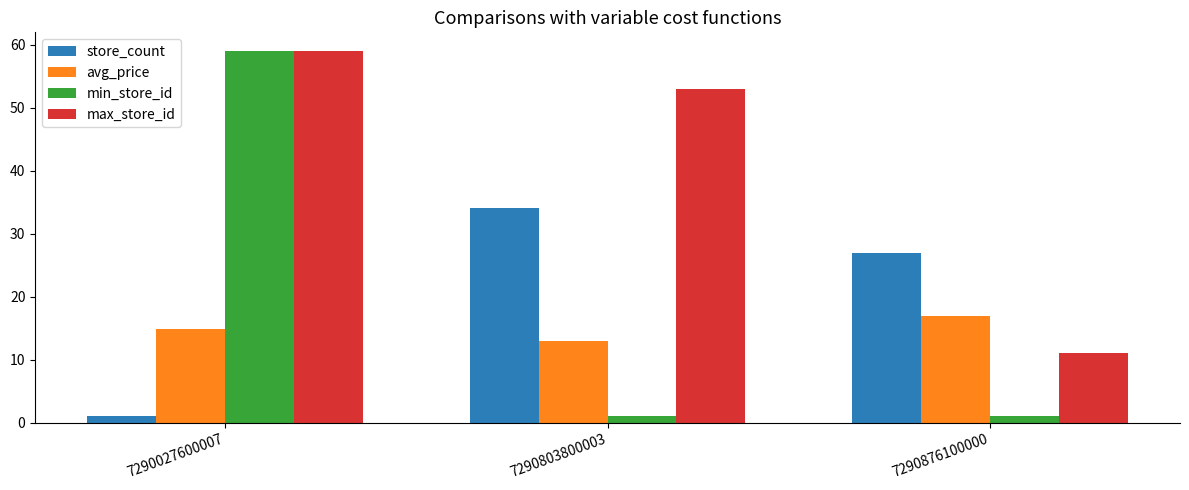

Is it true that store_count equals 27.0 at 7290876100000?

True